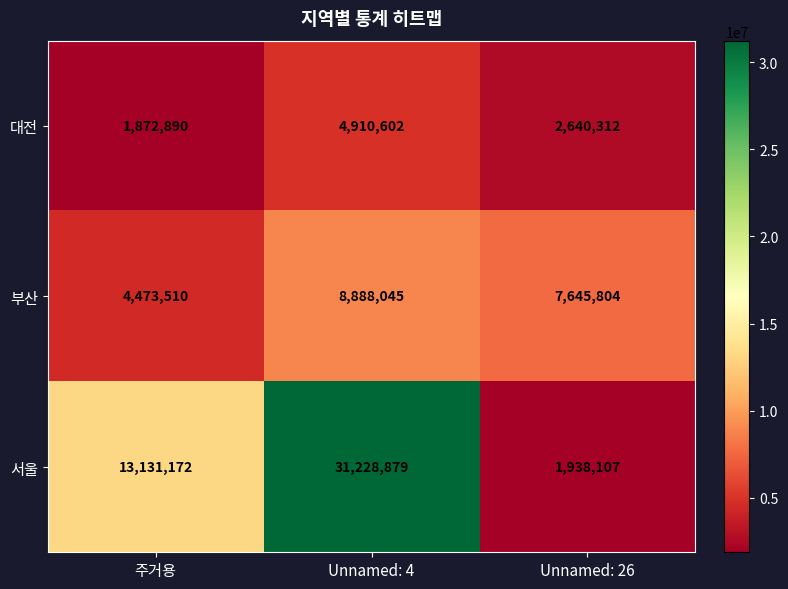

What is the average value of the 서울 series?

15432719